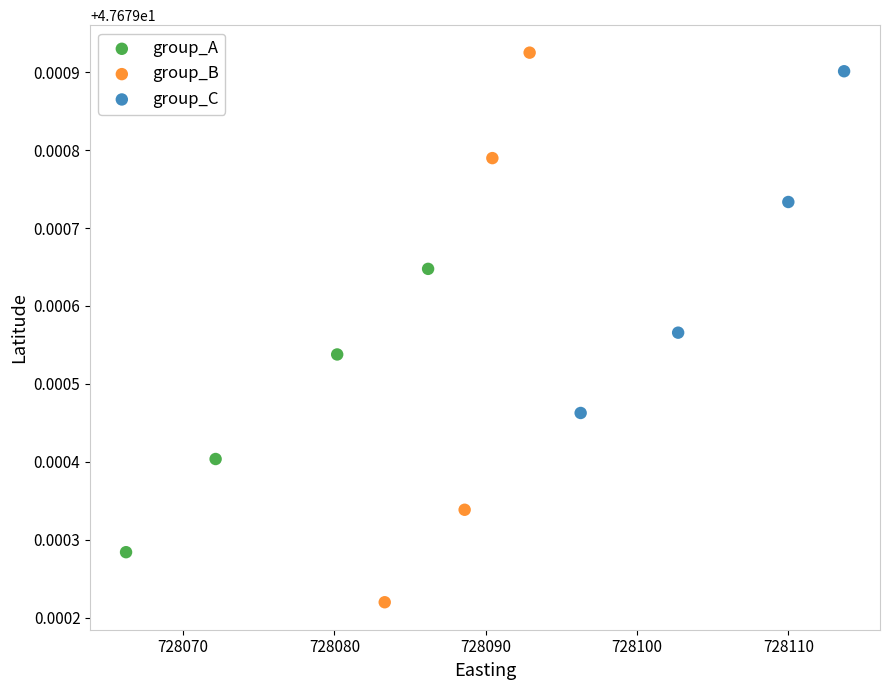

Which series reaches the minimum Y coordinate?

group_B